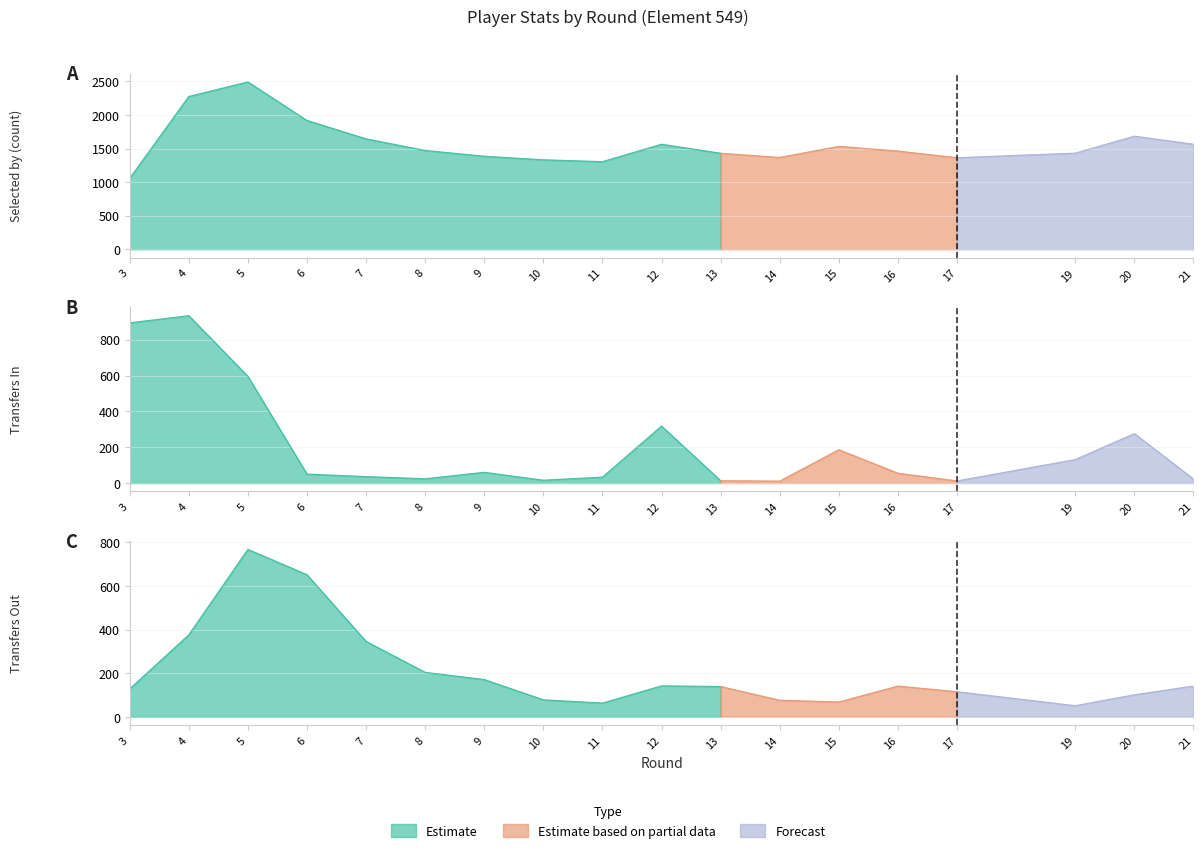

At which label is transfers_in closest to 472?

5